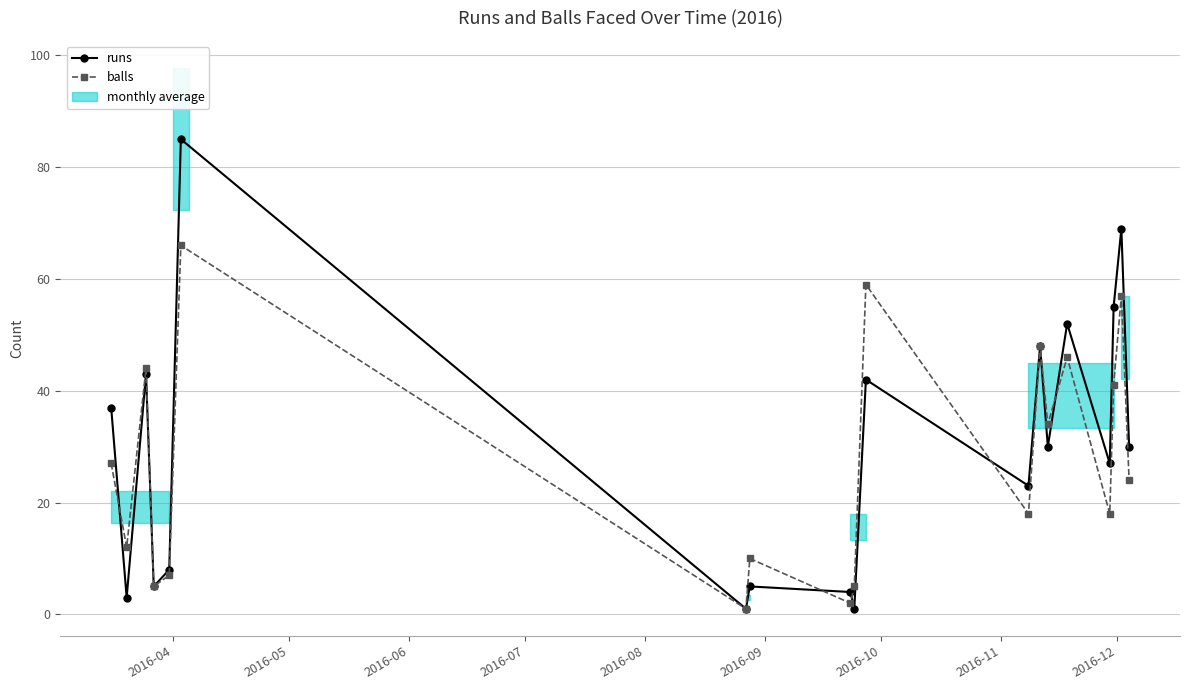

Reading left to right, what are all the values shown in this chart?

runs: 37	3	43	5	8	85	1	5	4	1	42	23	48	30	52	27	55	69	30
balls: 27	12	44	5	7	66	1	10	2	5	59	18	48	34	46	18	41	57	24